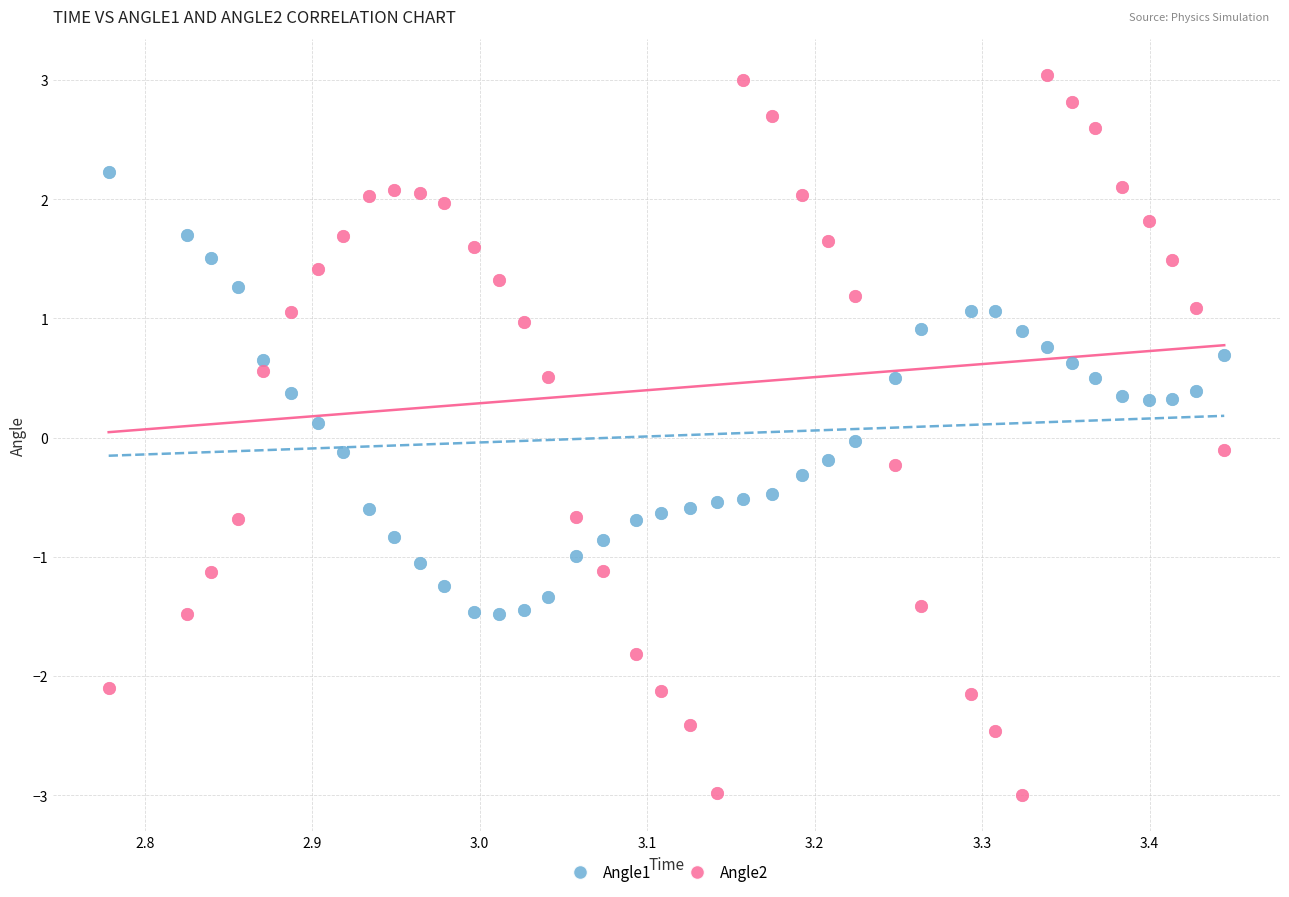

Across all data points, what is the range of Y values (max minus min)?

6.0